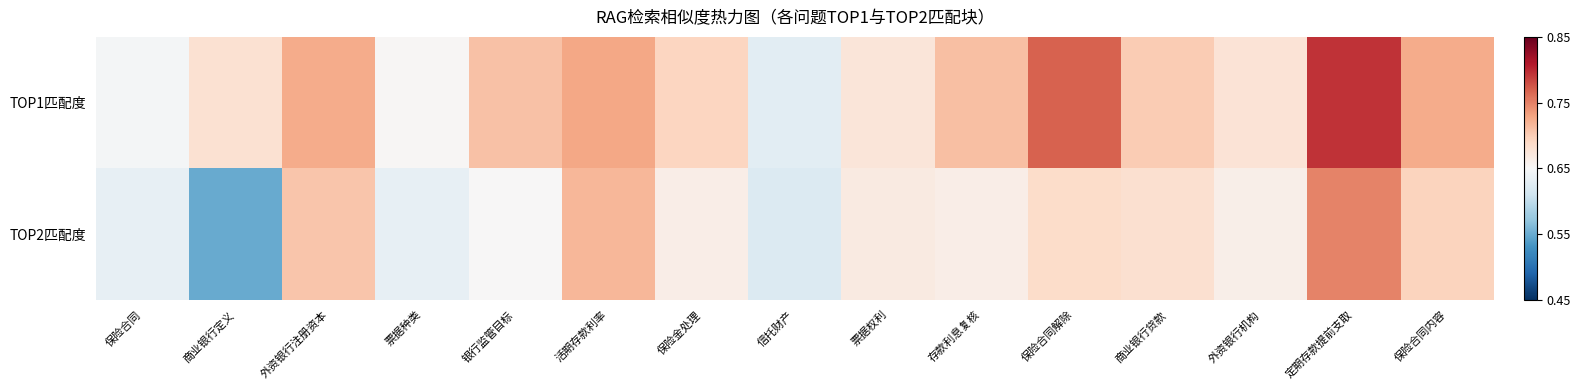

How many series are shown in this chart?

2